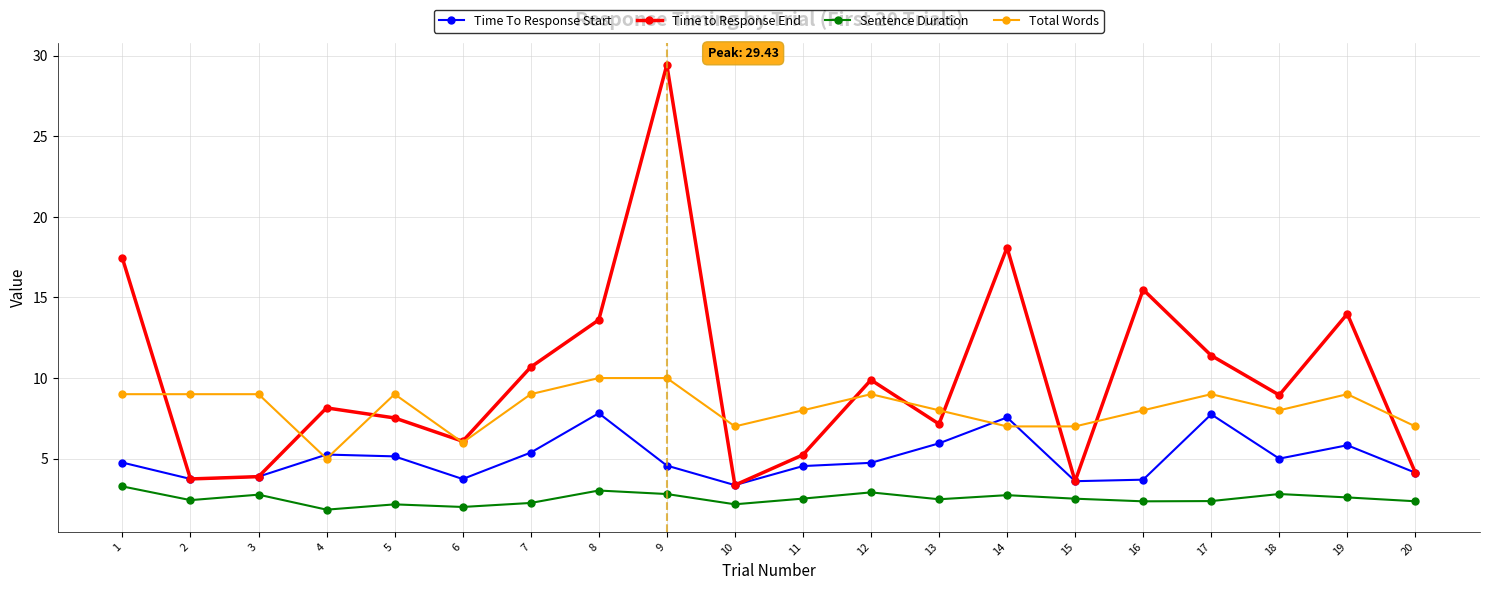

At which category does Sentence Duration reach its first local valley?

2